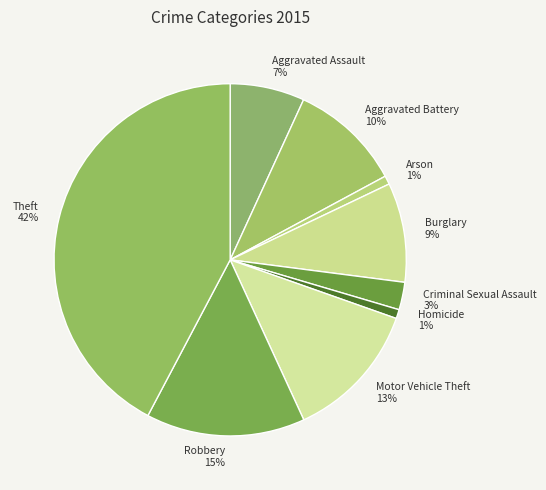

Do Robbery and Criminal Sexual Assault together represent more than half of the pie?

No